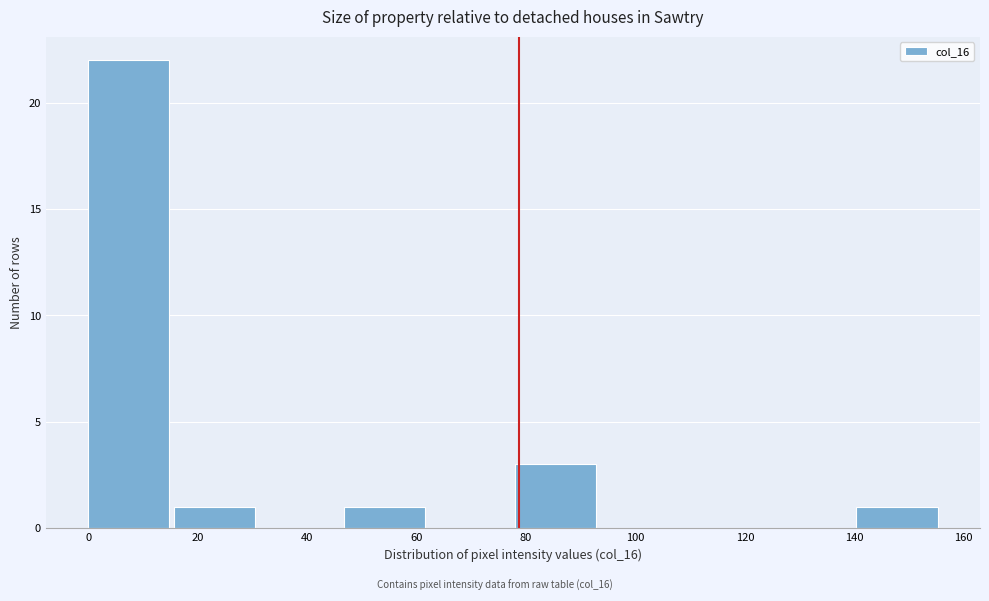

Reading left to right, list every bar in this chart as the range it spans on the x-axis followed by its height. Neither the bar edges nor the heights are printed on the chart, so give them approximately, as read against the axes.

0.0 to 15.6: 22
15.6 to 31.2: 1
31.2 to 46.8: 0
46.8 to 62.4: 1
62.4 to 78.0: 0
78.0 to 93.6: 3
93.6 to 109.2: 0
109.2 to 124.8: 0
124.8 to 140.4: 0
140.4 to 156.0: 1